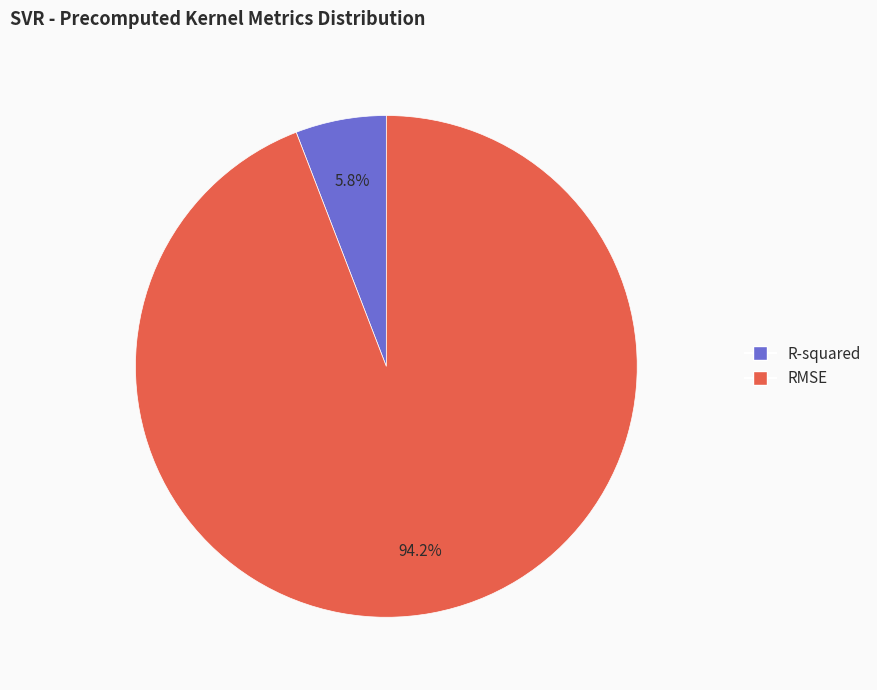

To the nearest percent, what is the difference between the R-squared and RMSE slice percentages?

88%